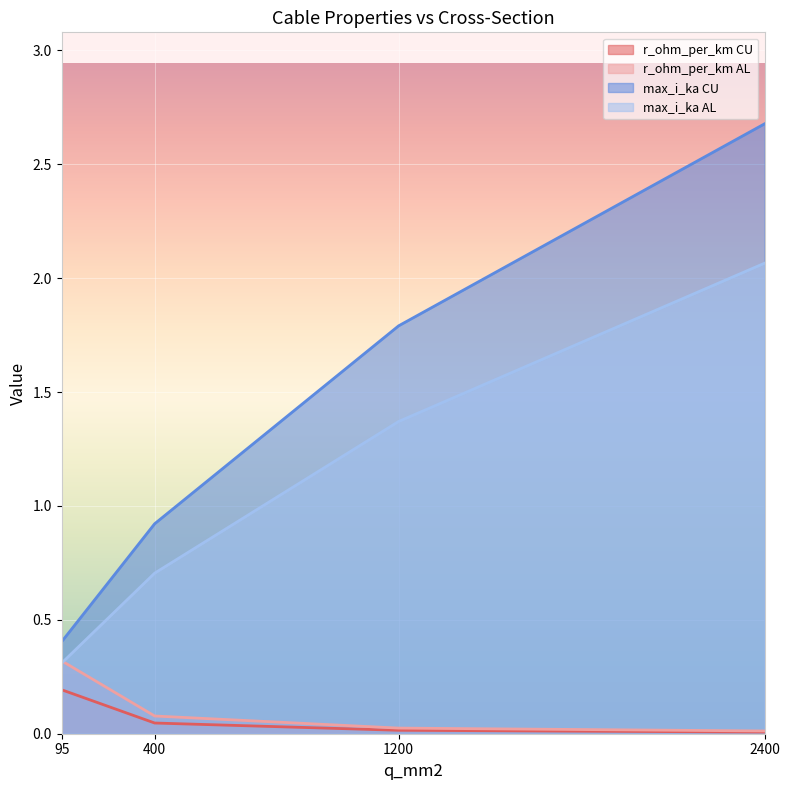

The max_i_ka AL series shows 0.1 at 95. True or false?

False